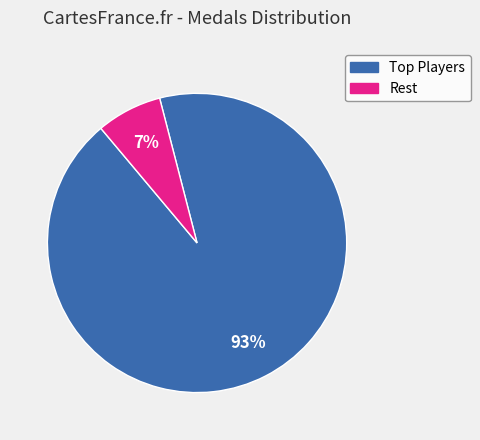

To the nearest percent, what is the average slice percentage?

50%